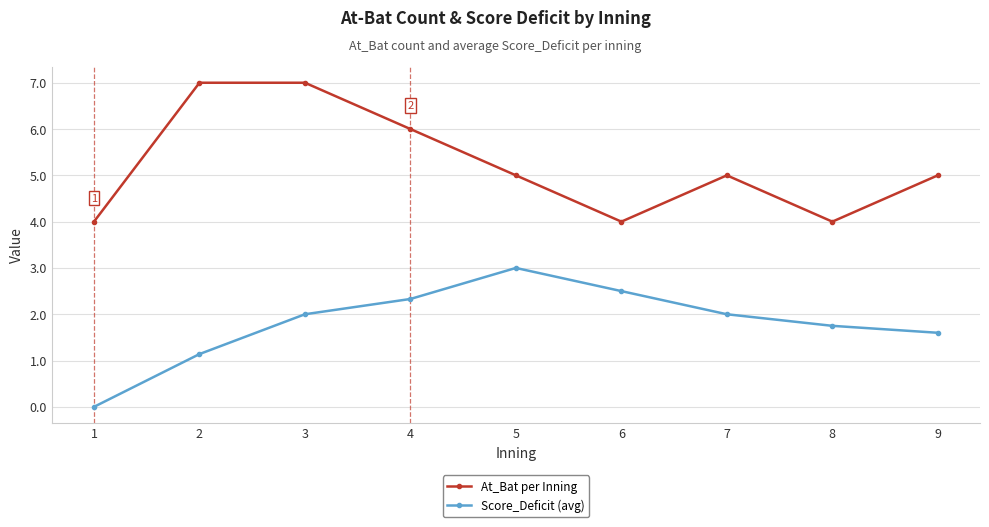

How many distinct data groups are displayed?

2